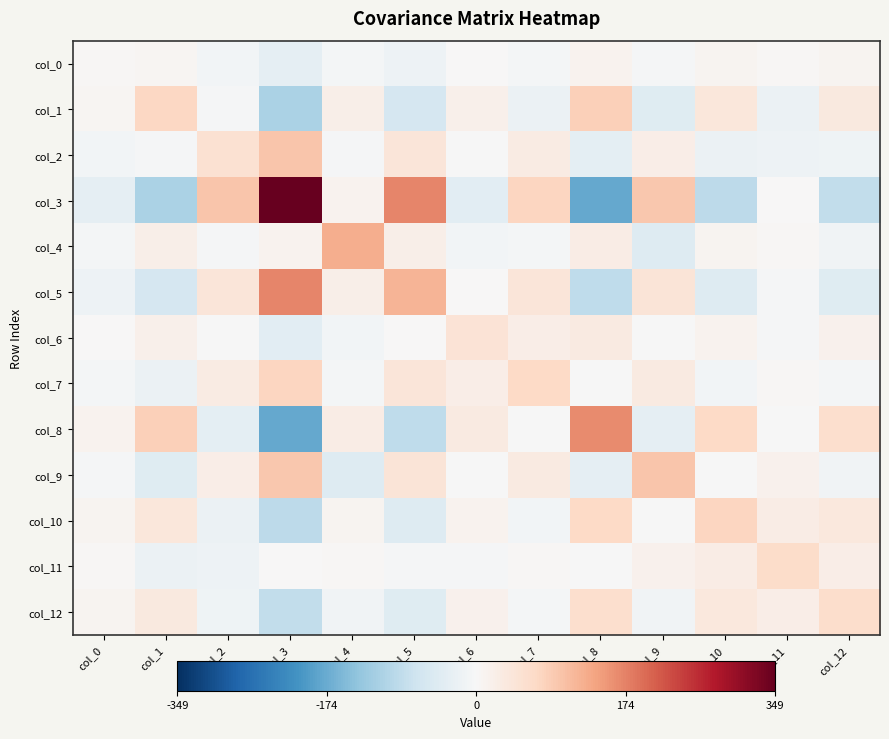

At which category does the chart reach its peak across all series?

col_3